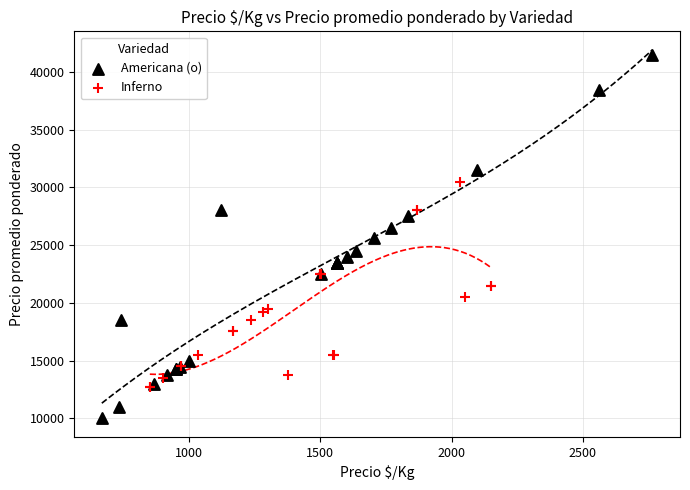

Which series has the widest spread of Y values?

Americana (o)